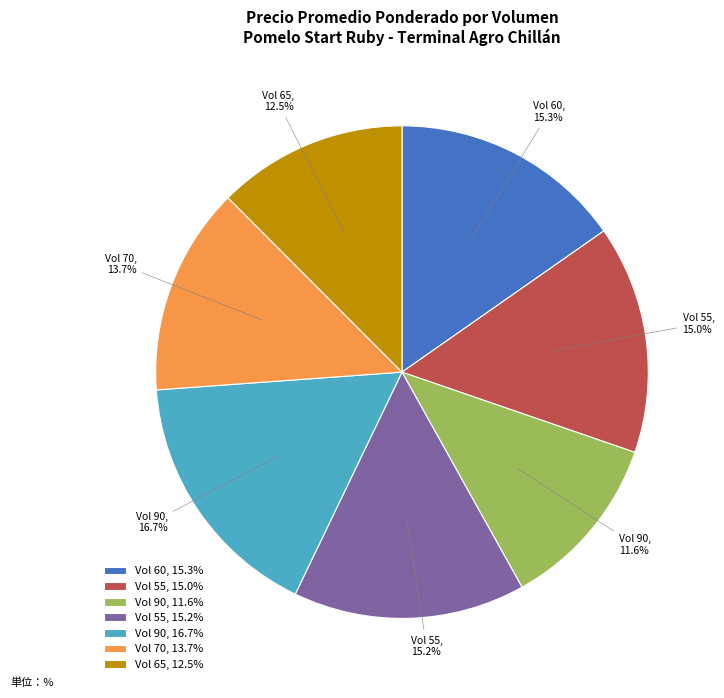

What percentage is NOT represented by Vol 60, 15.3%?

84.7%